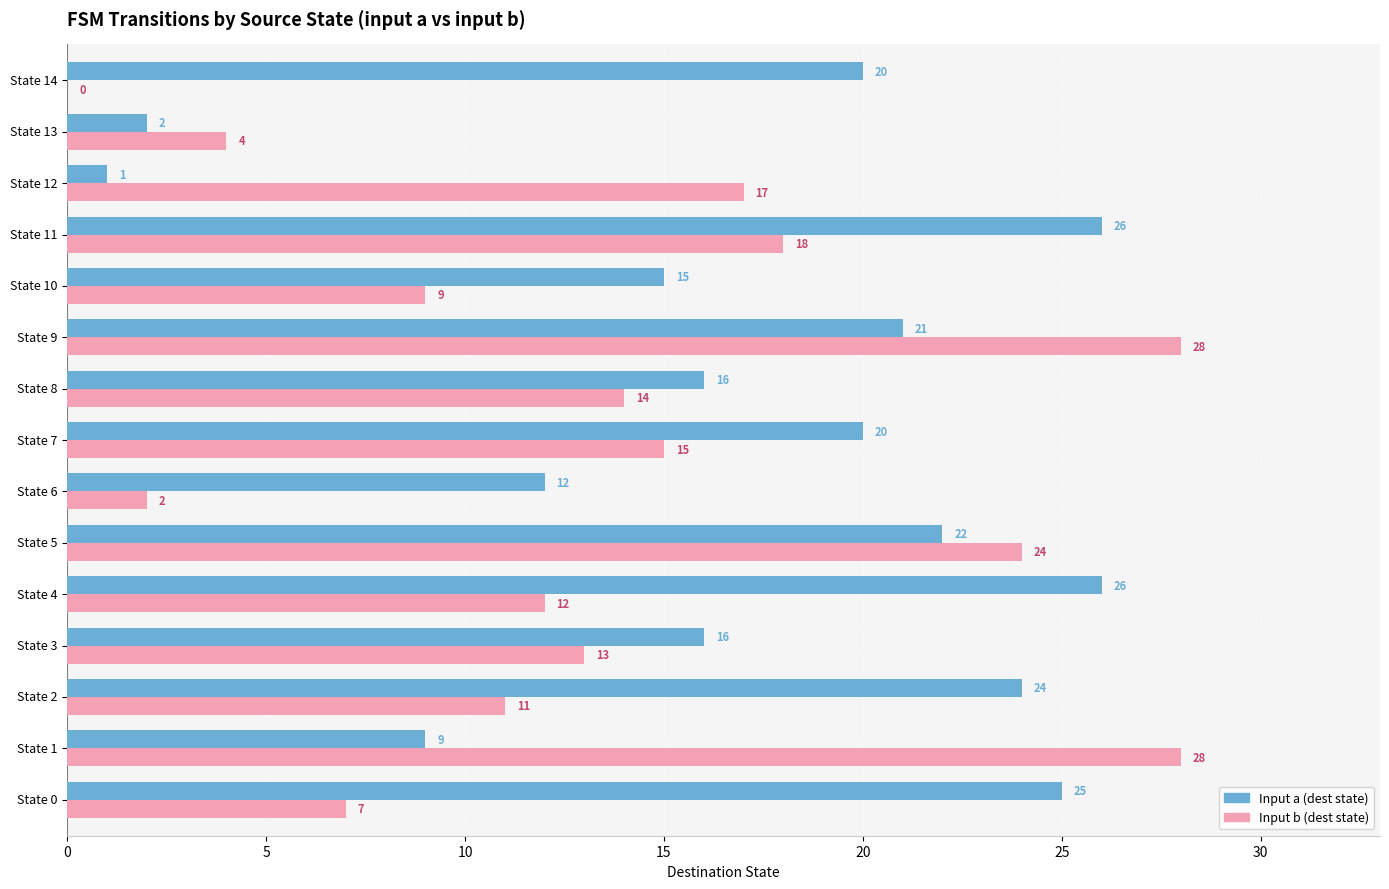

Where is Input a (dest state) nearest to the value 13?

State 6